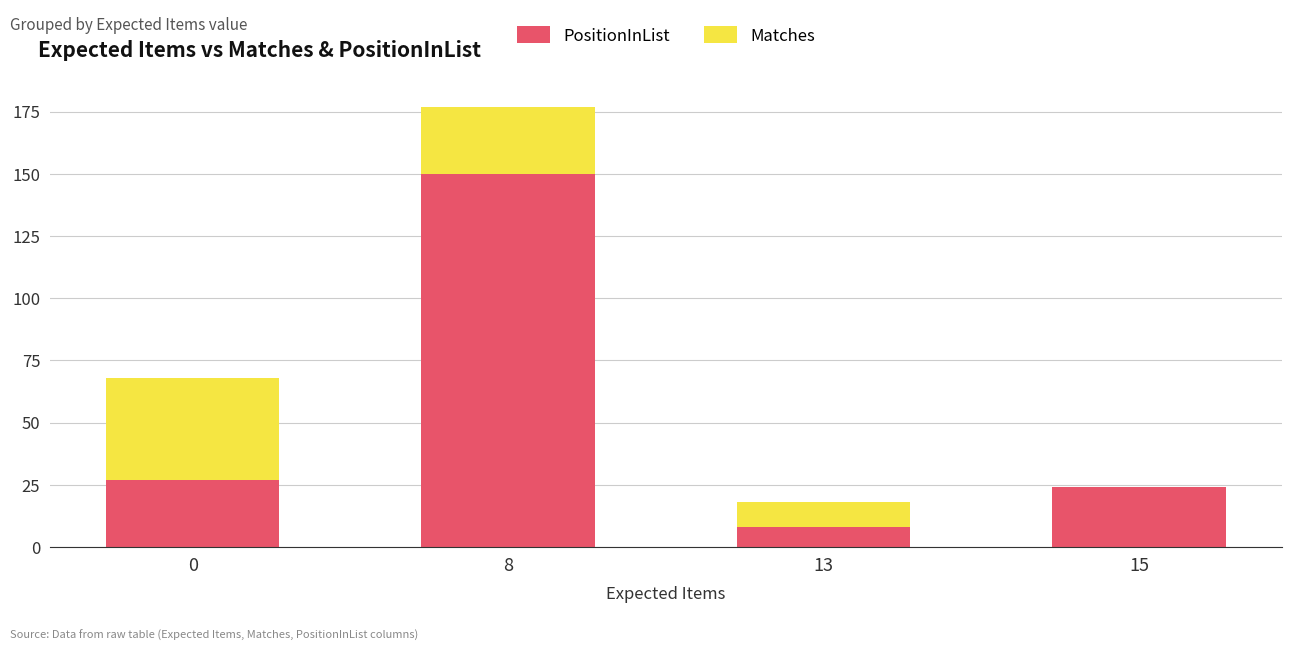

What is the highest value of the PositionInList series?

150